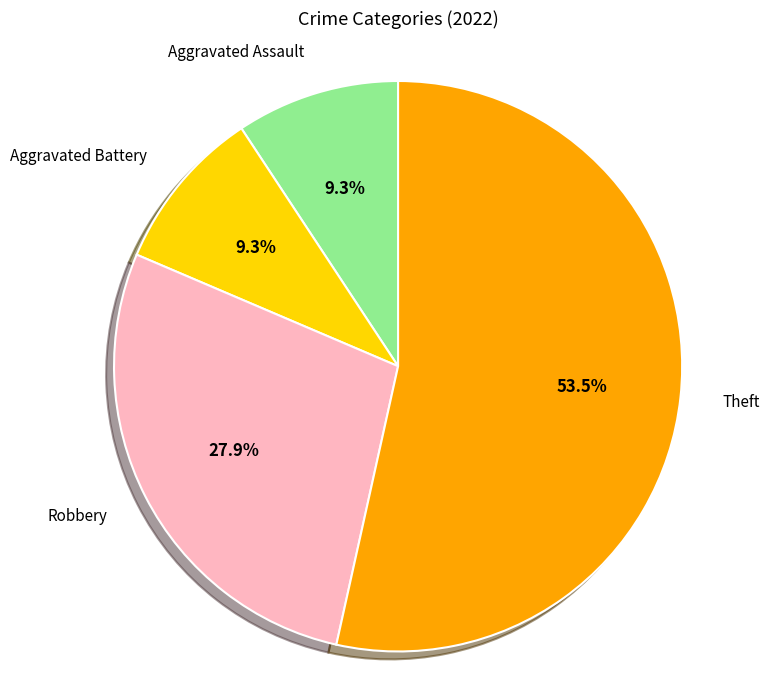

Is there any slice that represents more than half of the pie?

Yes